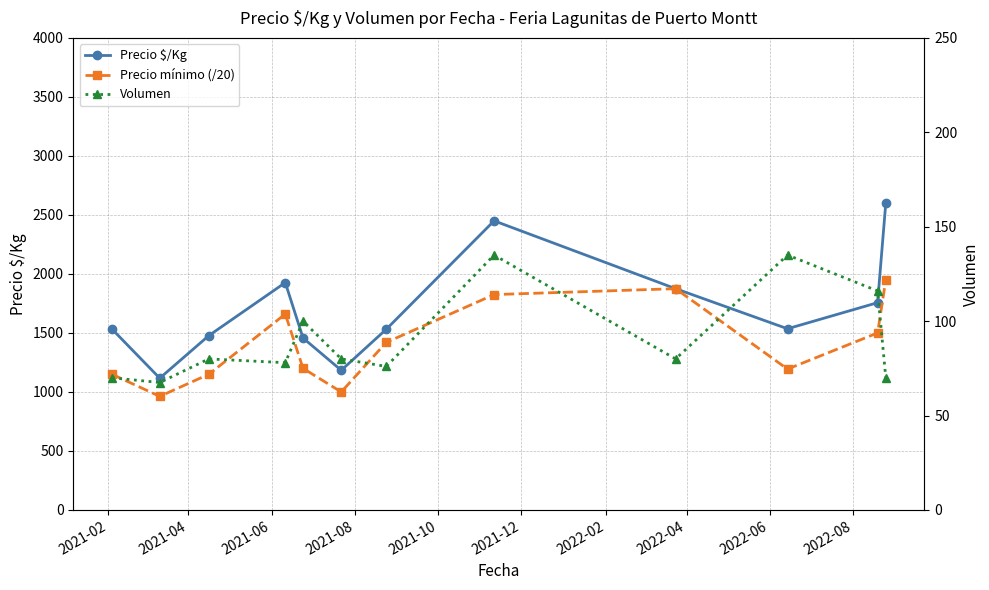

Reading right to left, what are all the values shown in this chart?

Precio $/Kg: 2600.0	1756.6	1535.5	1875.0	2450.0	1531.2	1183.5	1457.0	1926.6	1477.7	1116.5	1533.0
Precio mínimo (/20): 1950.0	1500.0	1193.8	1875.0	1825.0	1420.0	1000.0	1200.0	1660.0	1150.0	962.5	1150.0
Volumen: 70.0	116.0	135.0	80.0	135.0	76.0	80.0	100.0	78.0	80.0	67.5	70.0